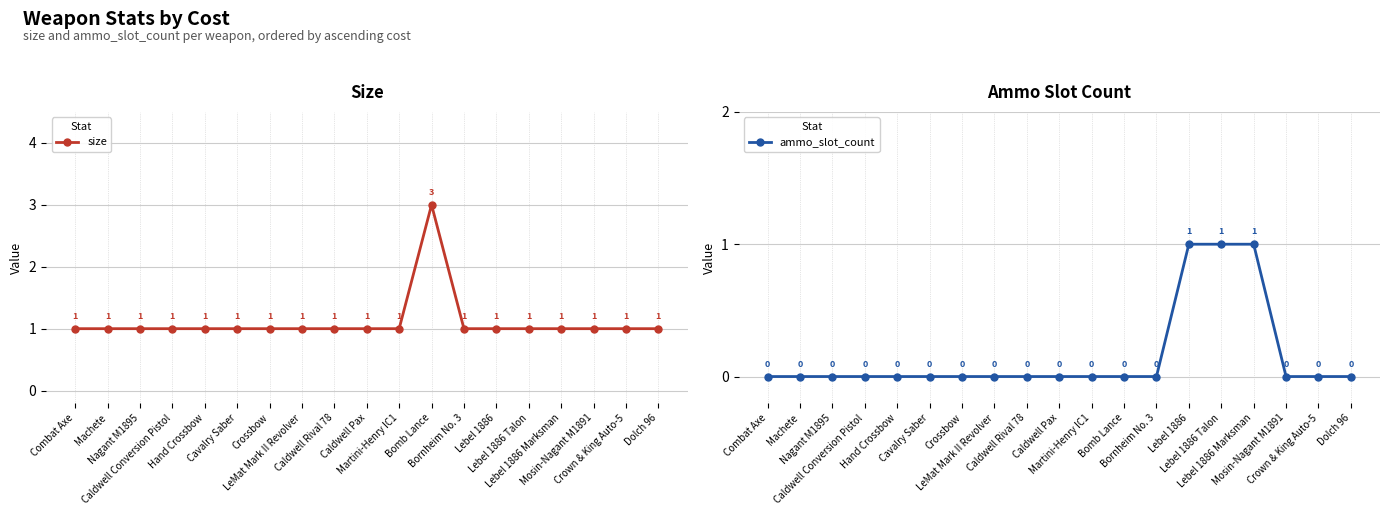

Rank the series by their maximum value, from lowest to highest.

ammo_slot_count, size